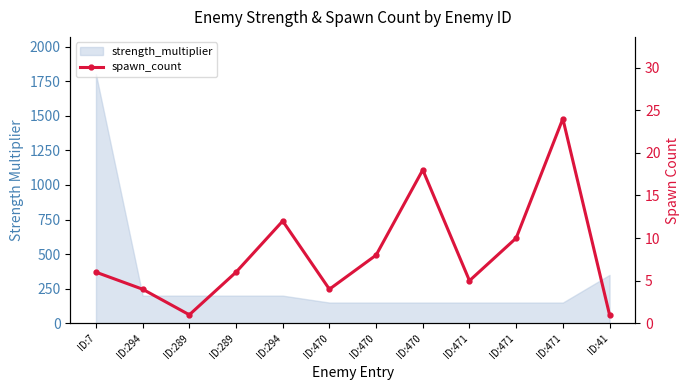

What is the ratio of the value at ID:471 to the value at ID:289?

4.0